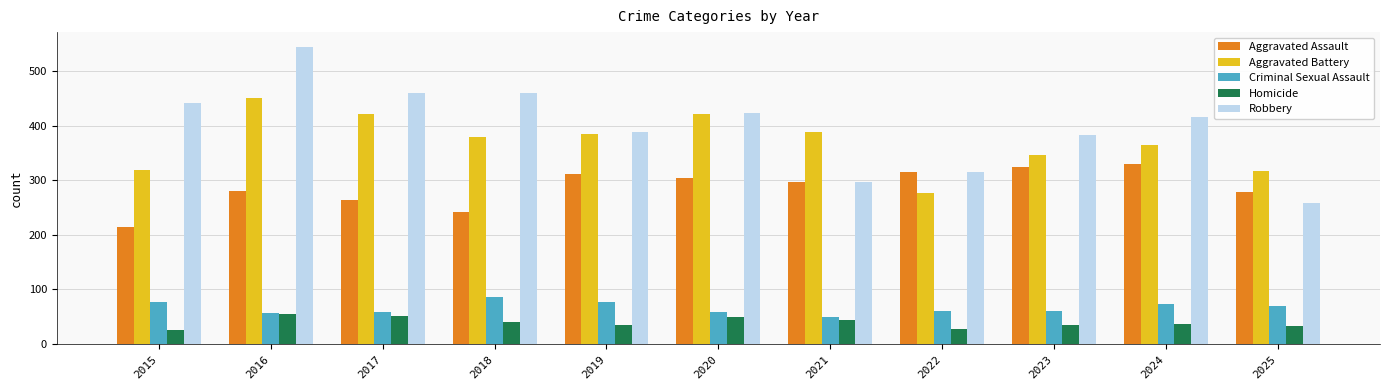

Is it true that Aggravated Battery equals 422 at 2017?

True